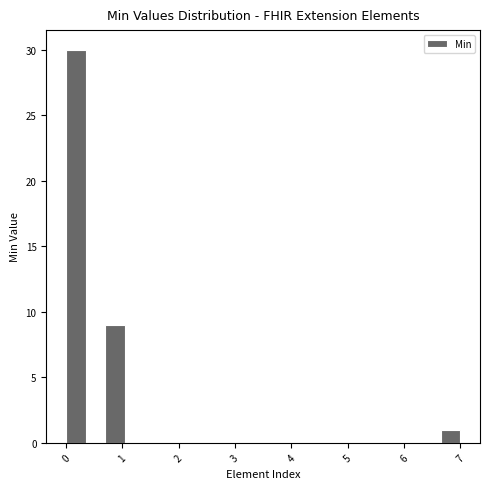

Read against the x-axis, roughly where is the centre of the tallest bar?

0.2